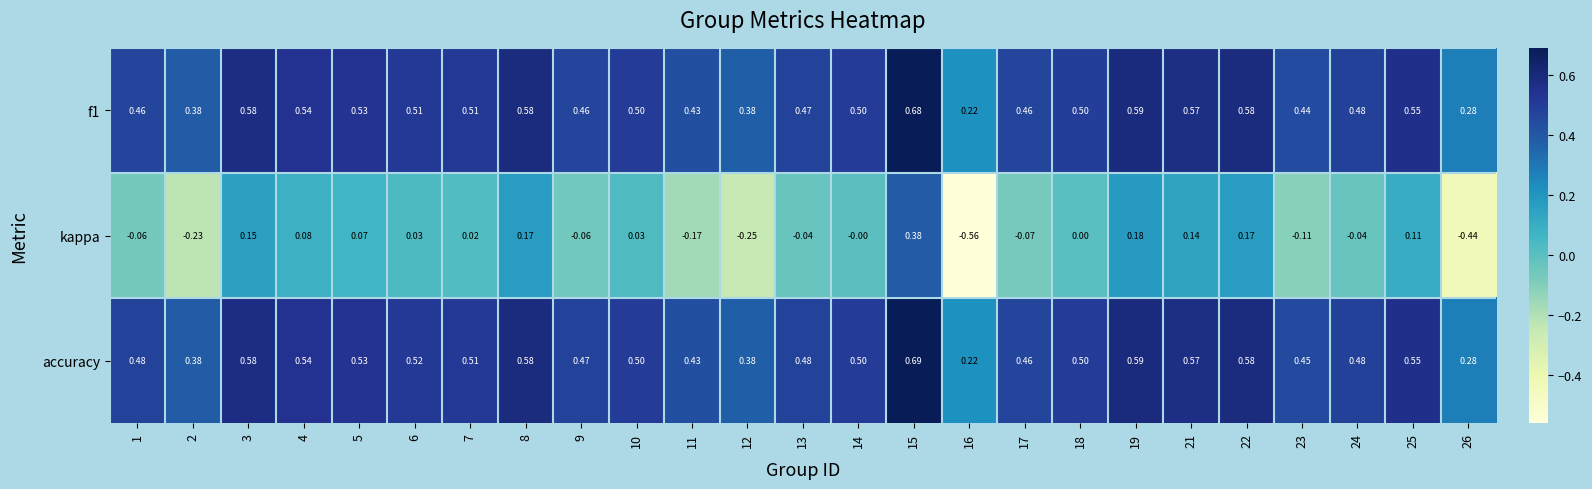

Which series has the largest range (max minus min)?

kappa